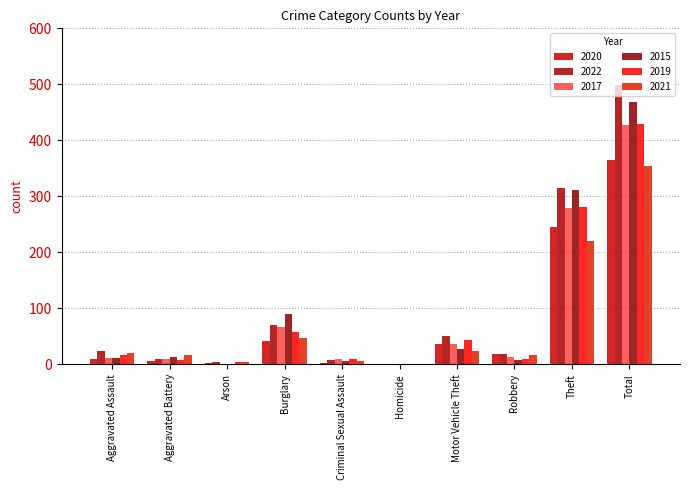

What is the average value of the 2020 series?

73